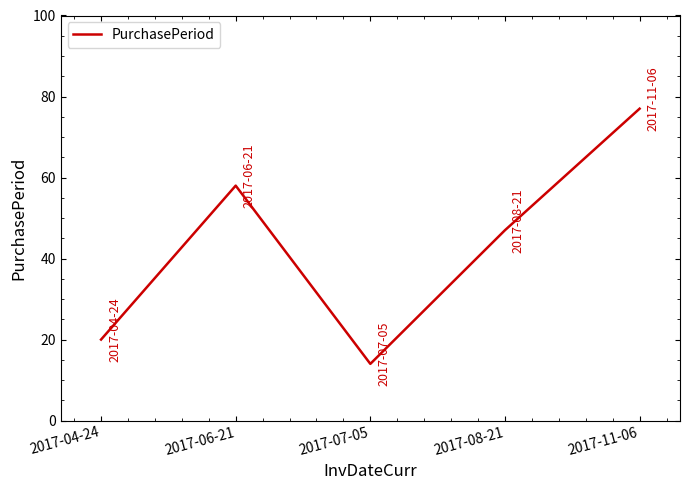

Which has a higher value, 2017-04-24 or 2017-08-21?

2017-08-21